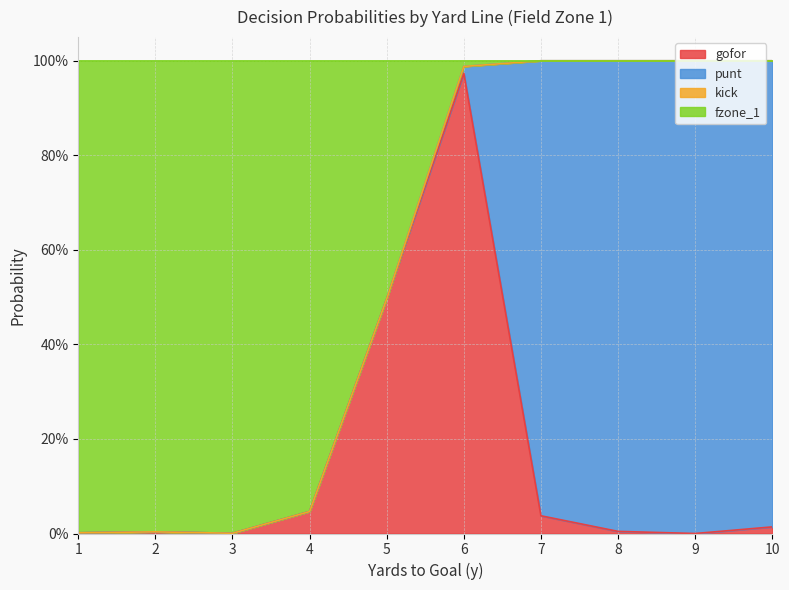

How many positive values does the gofor series have?

9